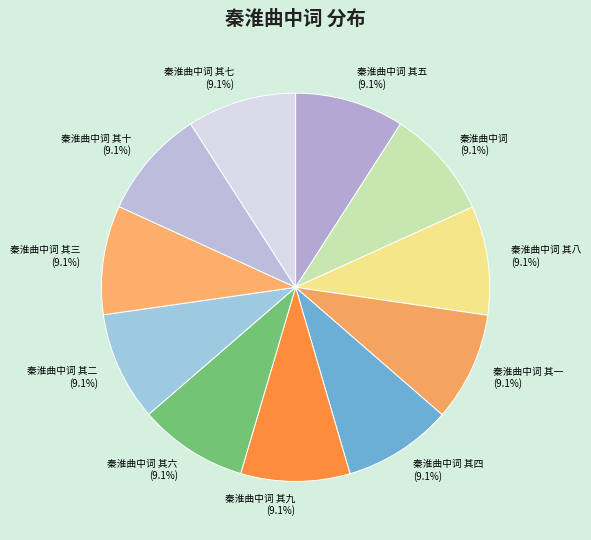

The 秦淮曲中词 其六 slice represents 1% of the pie. True or false?

False